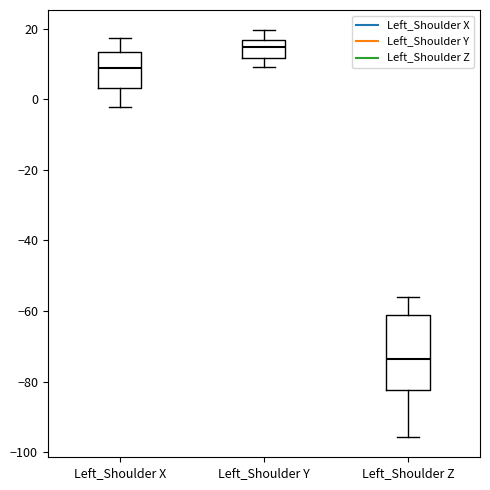

Reading left to right, read every box against the y-axis: the position of its median line, the range the box covers, and the ends of its whiskers. The values are not printed on the chart, so give them approximately, as read against the axis.

Left_Shoulder X: median 8, box 4 to 14, whiskers -2 to 18
Left_Shoulder Y: median 14, box 12 to 16, whiskers 10 to 20
Left_Shoulder Z: median -74, box -82 to -62, whiskers -96 to -56